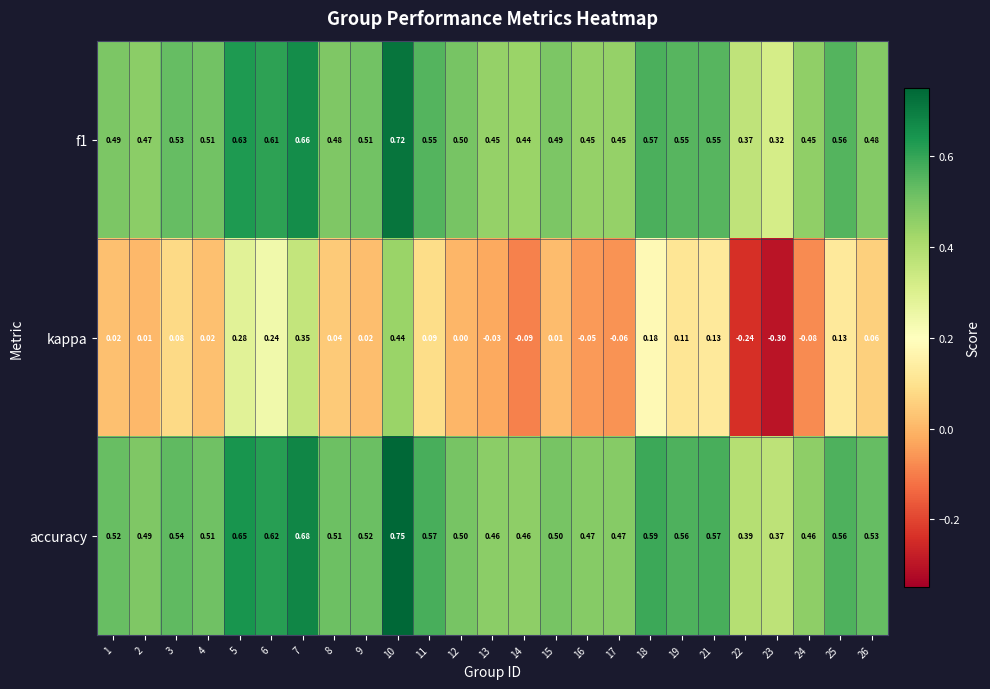

Which series has the largest total across all categories?

accuracy